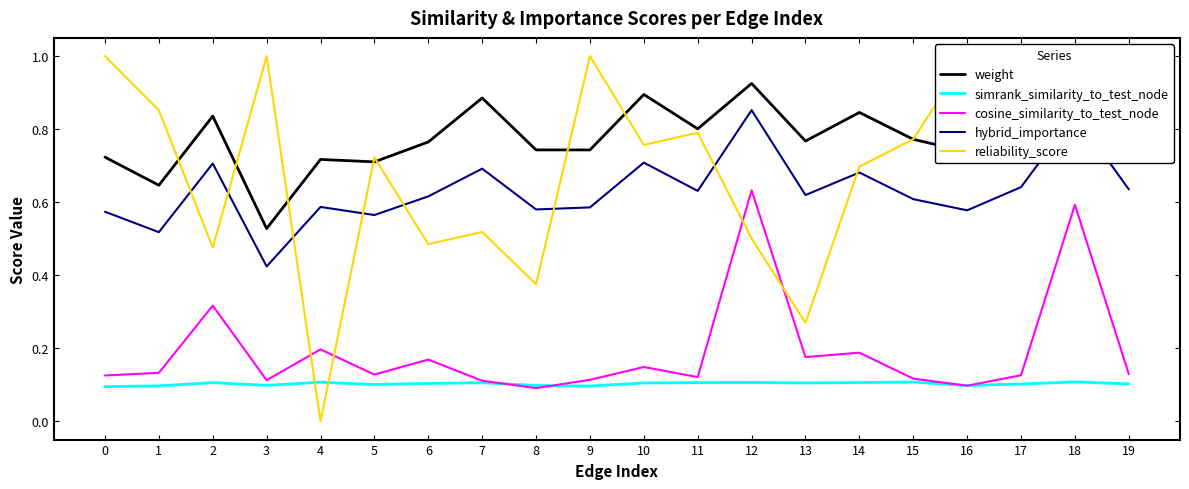

Is this an area chart (filled region under the line)?

No